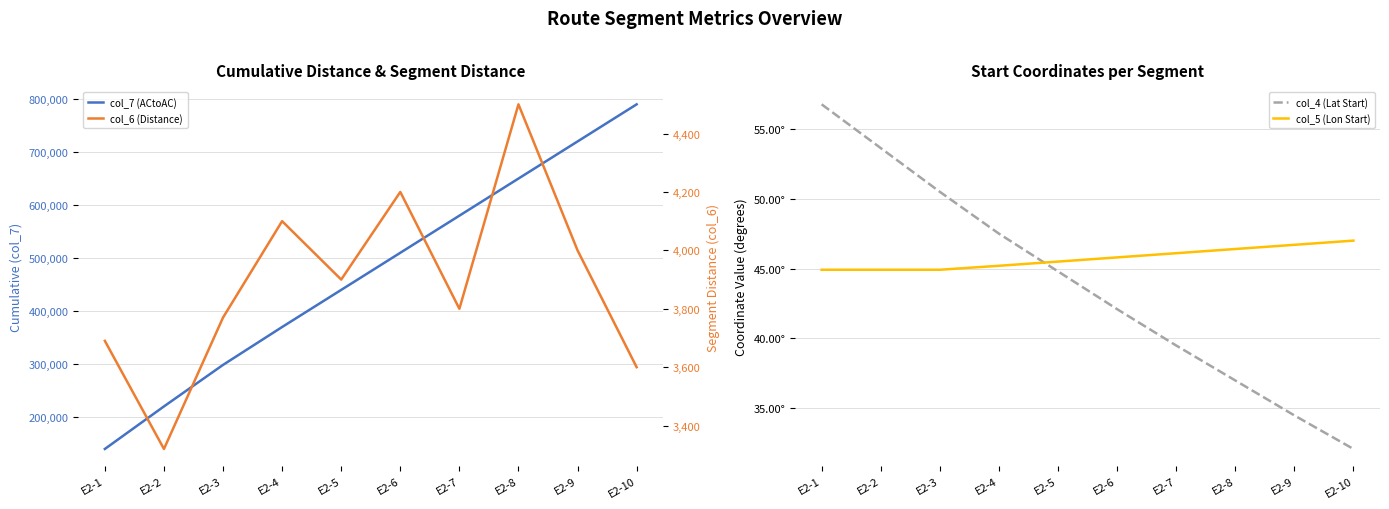

What is the total value across all series at E2-2?

223628.5